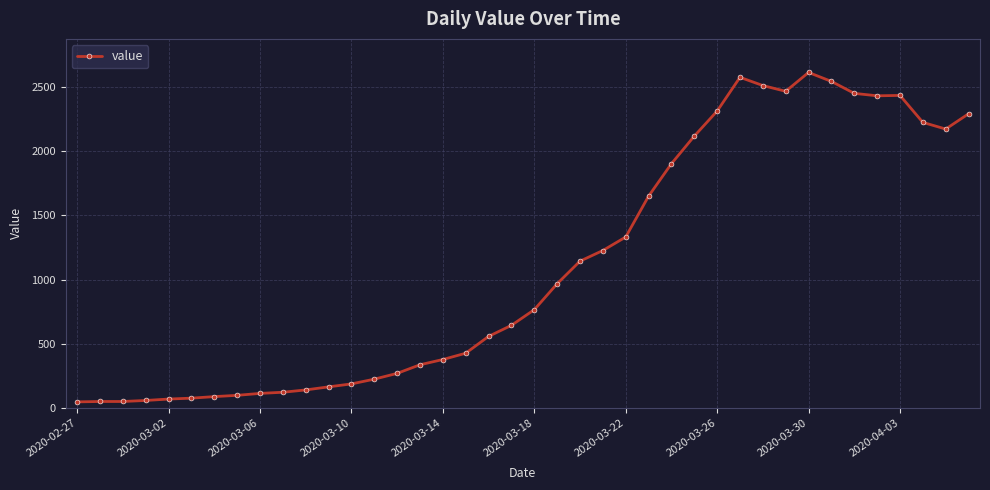

What is the maximum value shown in the chart?

2613